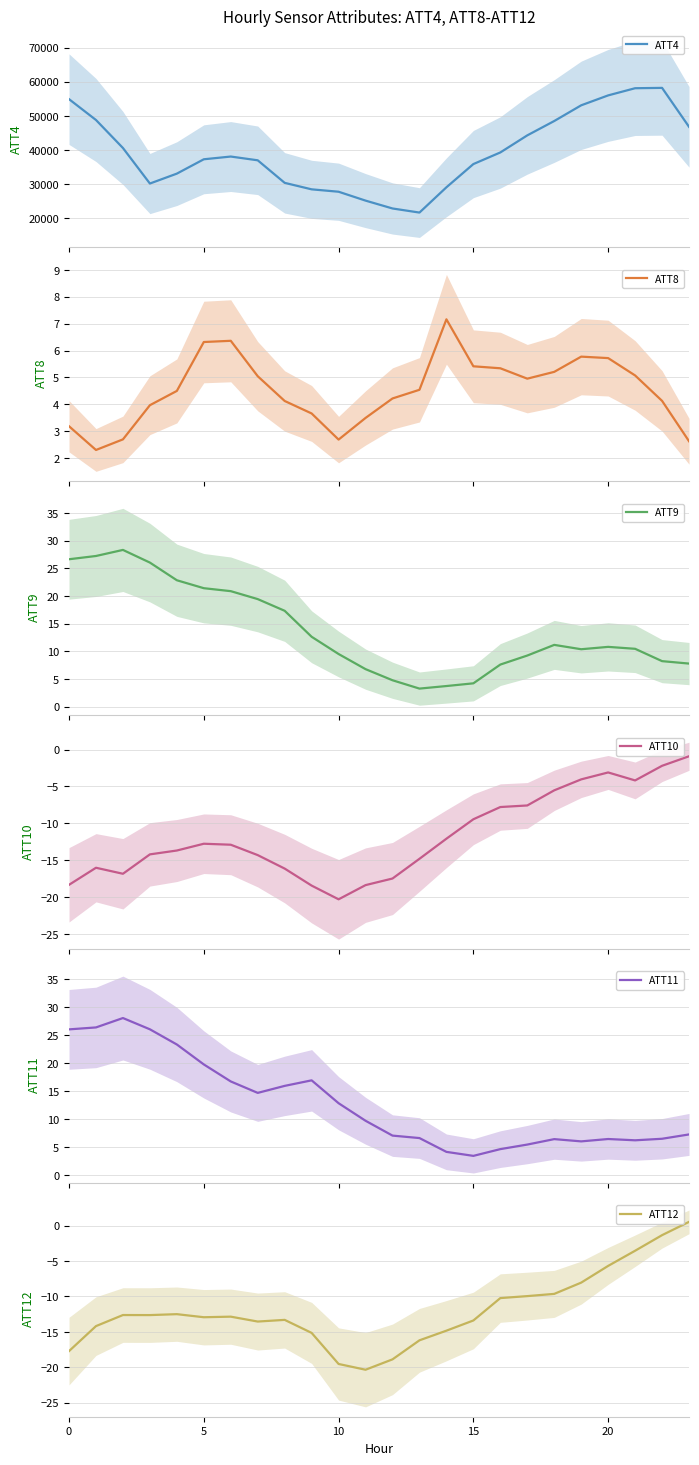

Which label corresponds to the largest value in the chart?

22